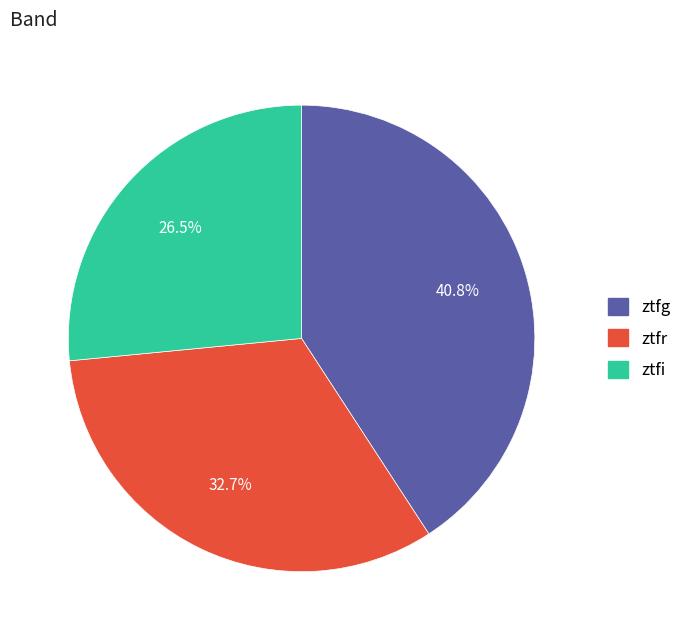

Is there any slice that represents more than half of the pie?

No